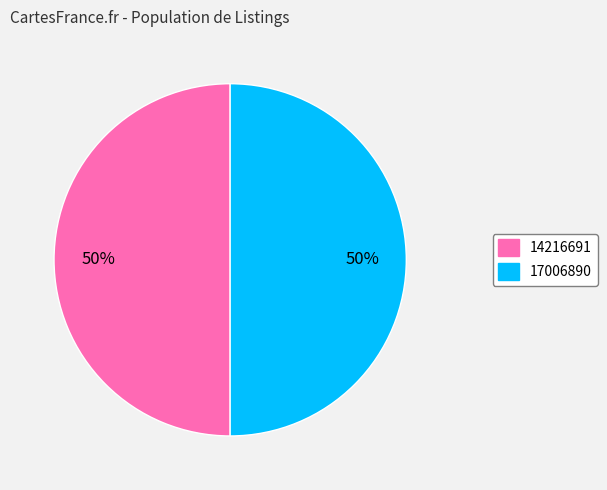

To the nearest percent, what portion does 17006890 represent?

50%